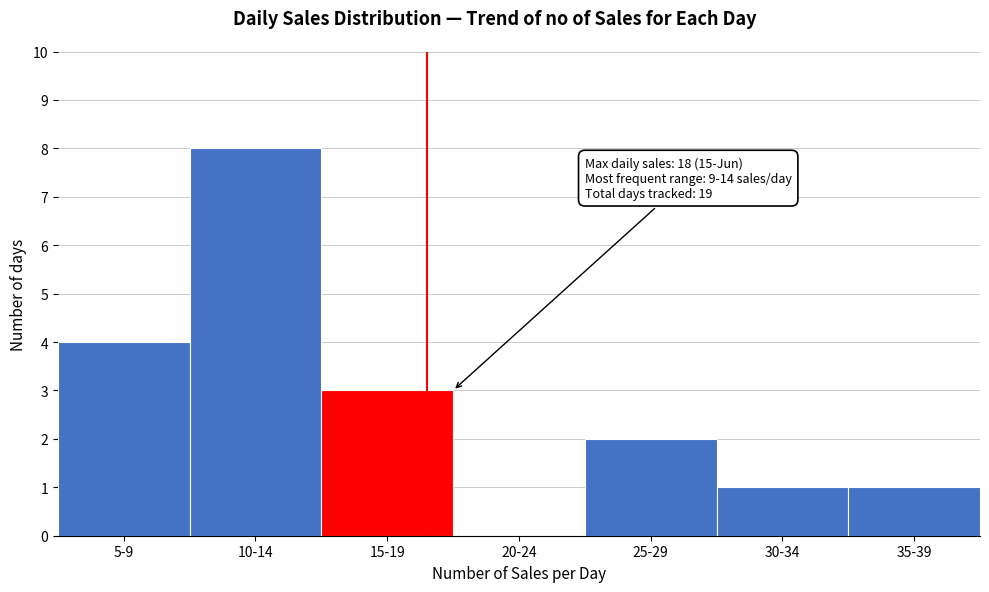

Reading left to right, transcribe all the data shown in this chart.

5-9=4	10-14=8	15-19=3	20-24=0	25-29=2	30-34=1	35-39=1